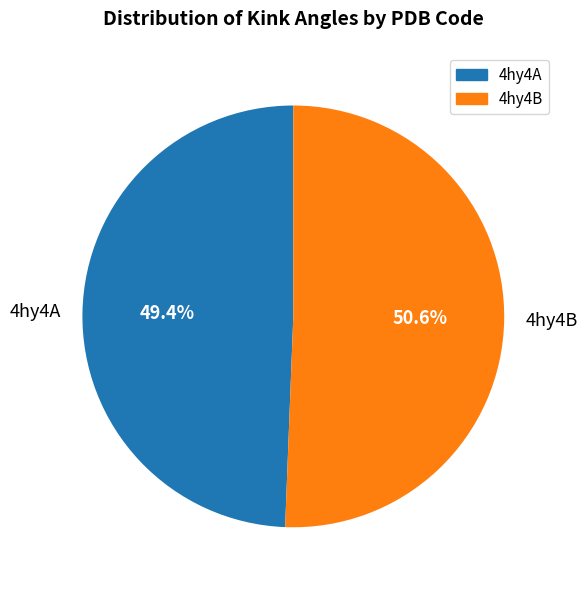

To the nearest percent, what is the difference between the 4hy4A and 4hy4B slice percentages?

1%